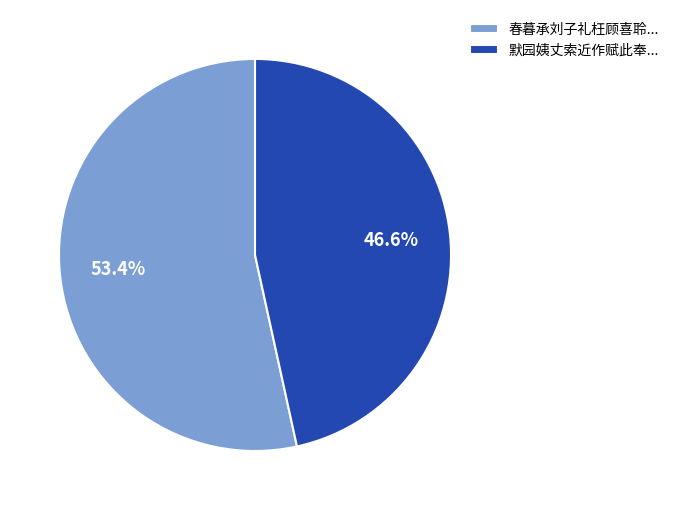

To the nearest percent, what is the average slice percentage?

50%